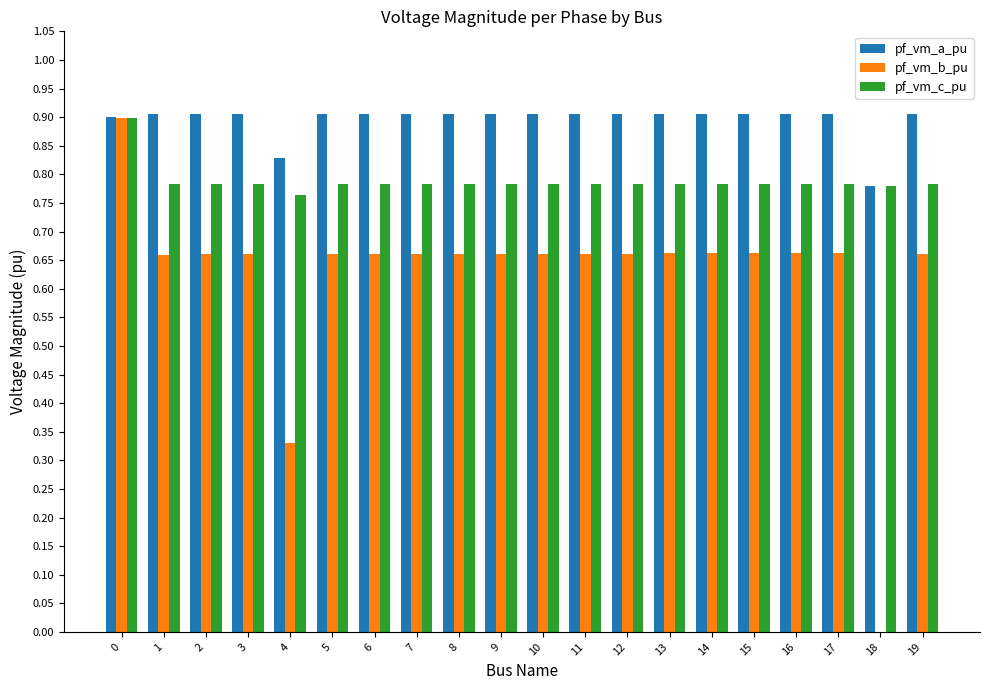

True or false: pf_vm_a_pu has a value of 0.6 at 16.

False